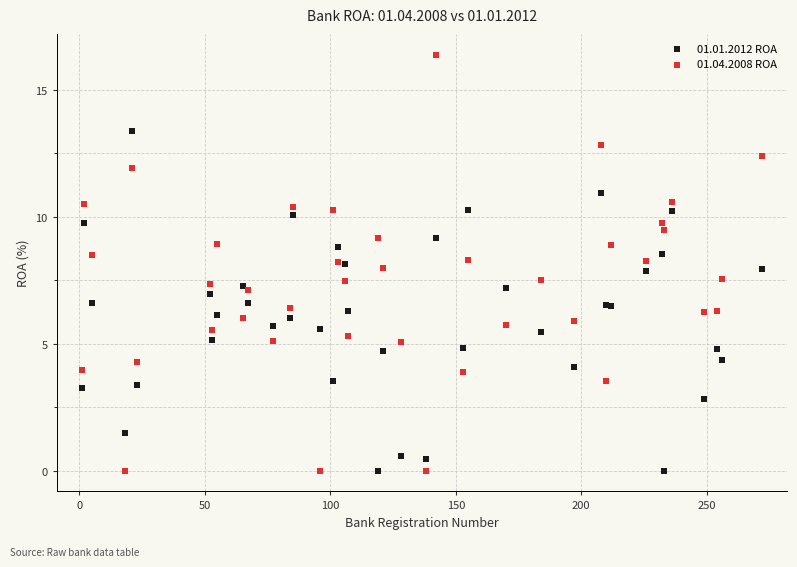

What are all the series names shown in the legend?

01.01.2012 ROA, 01.04.2008 ROA